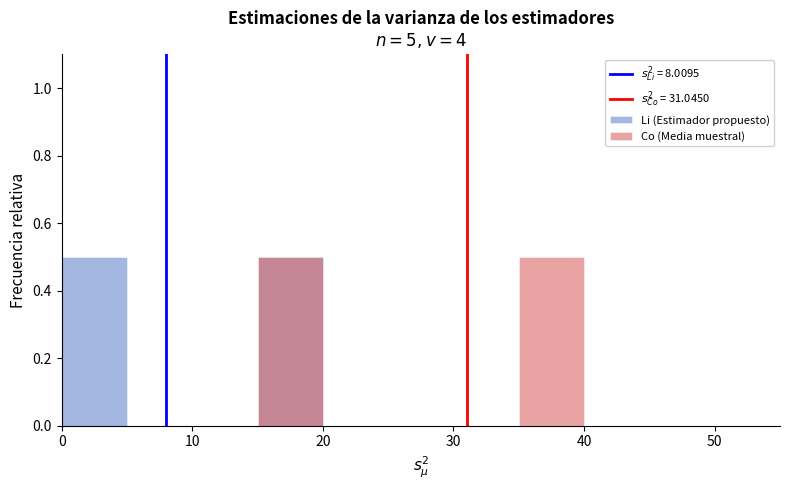

How many data points does each series have?

6